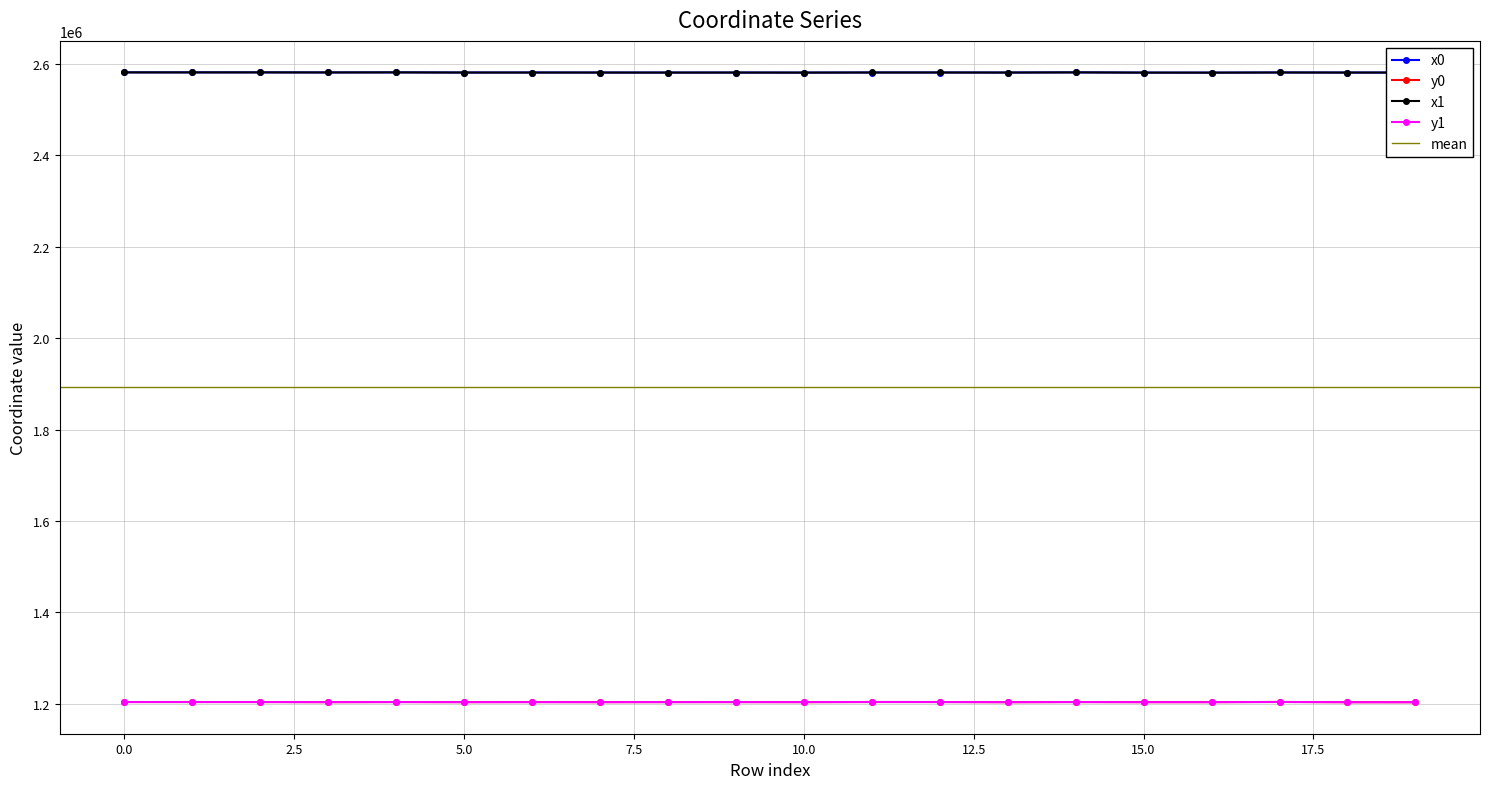

At how many categories does at least one series exceed 1384814?

20